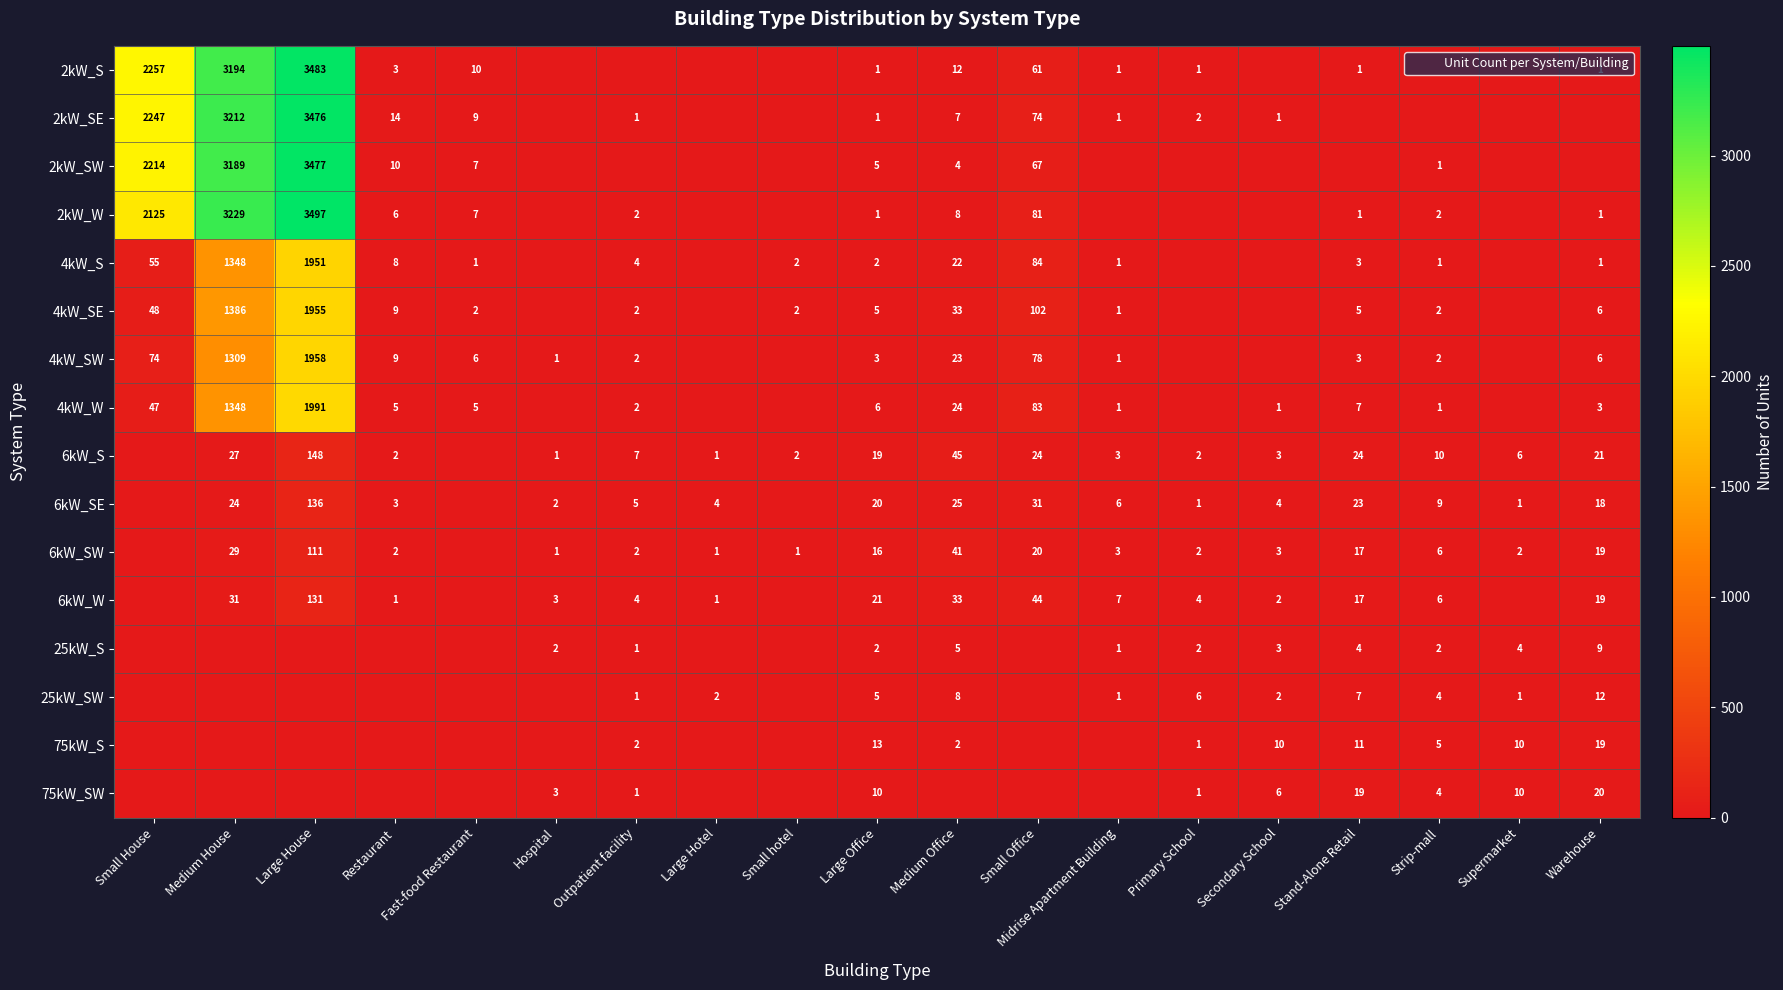

At which label does 25kW_SW first exceed 1?

Large Hotel